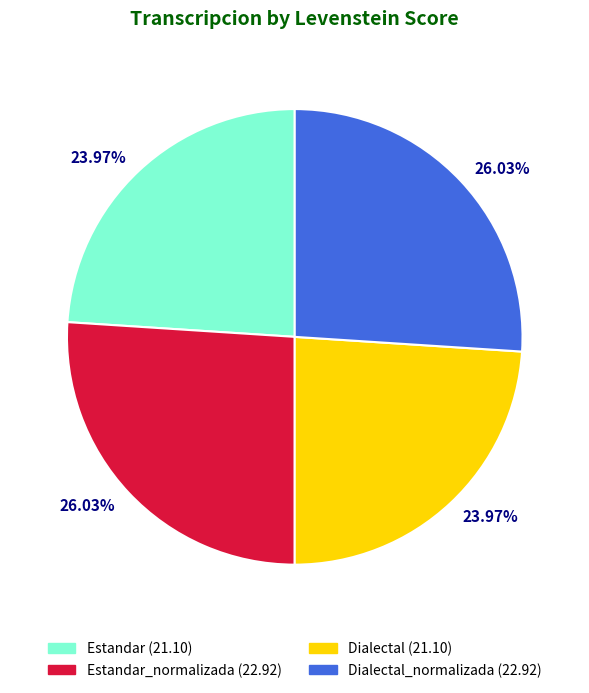

Is there a majority slice in this chart?

No